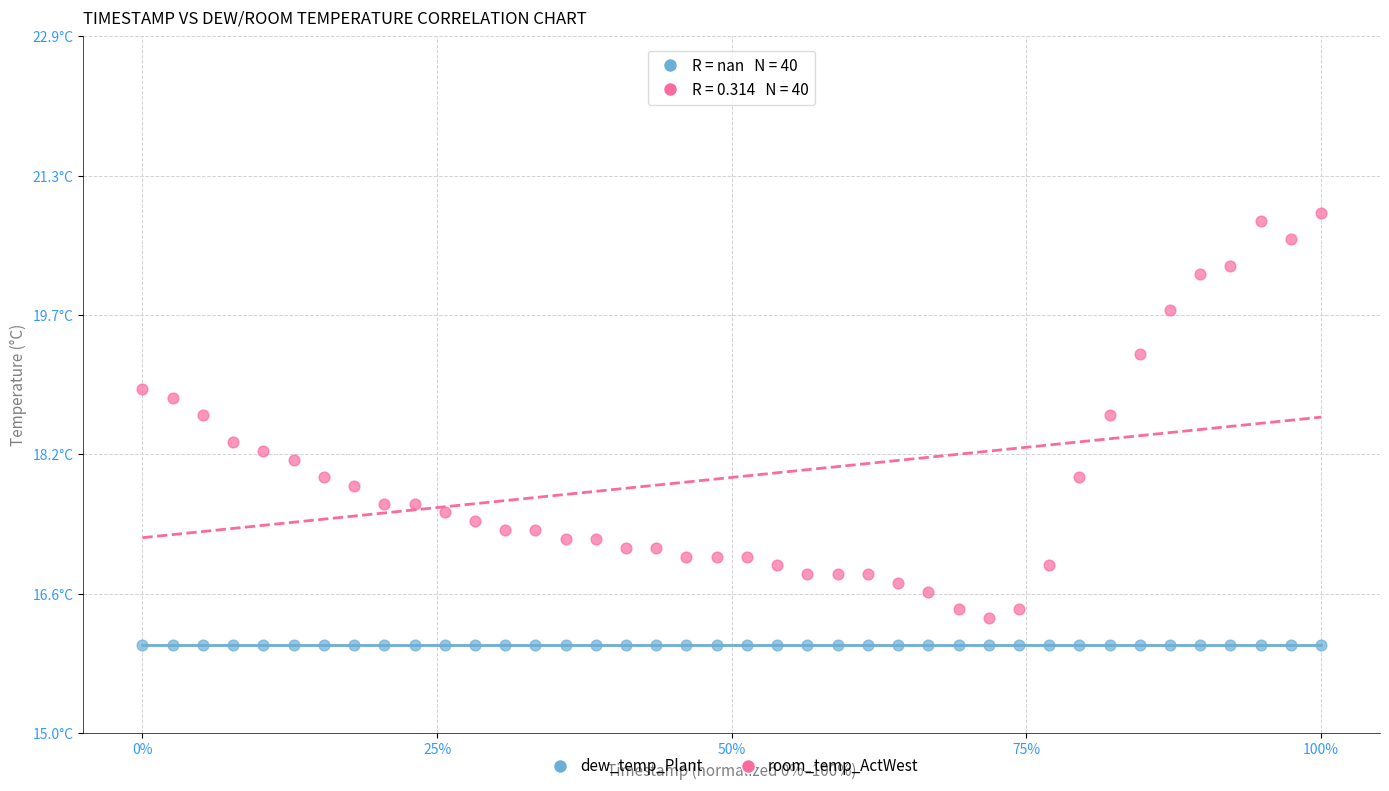

What are all the series names shown in the legend?

dew_temp_Plant, room_temp_ActWest